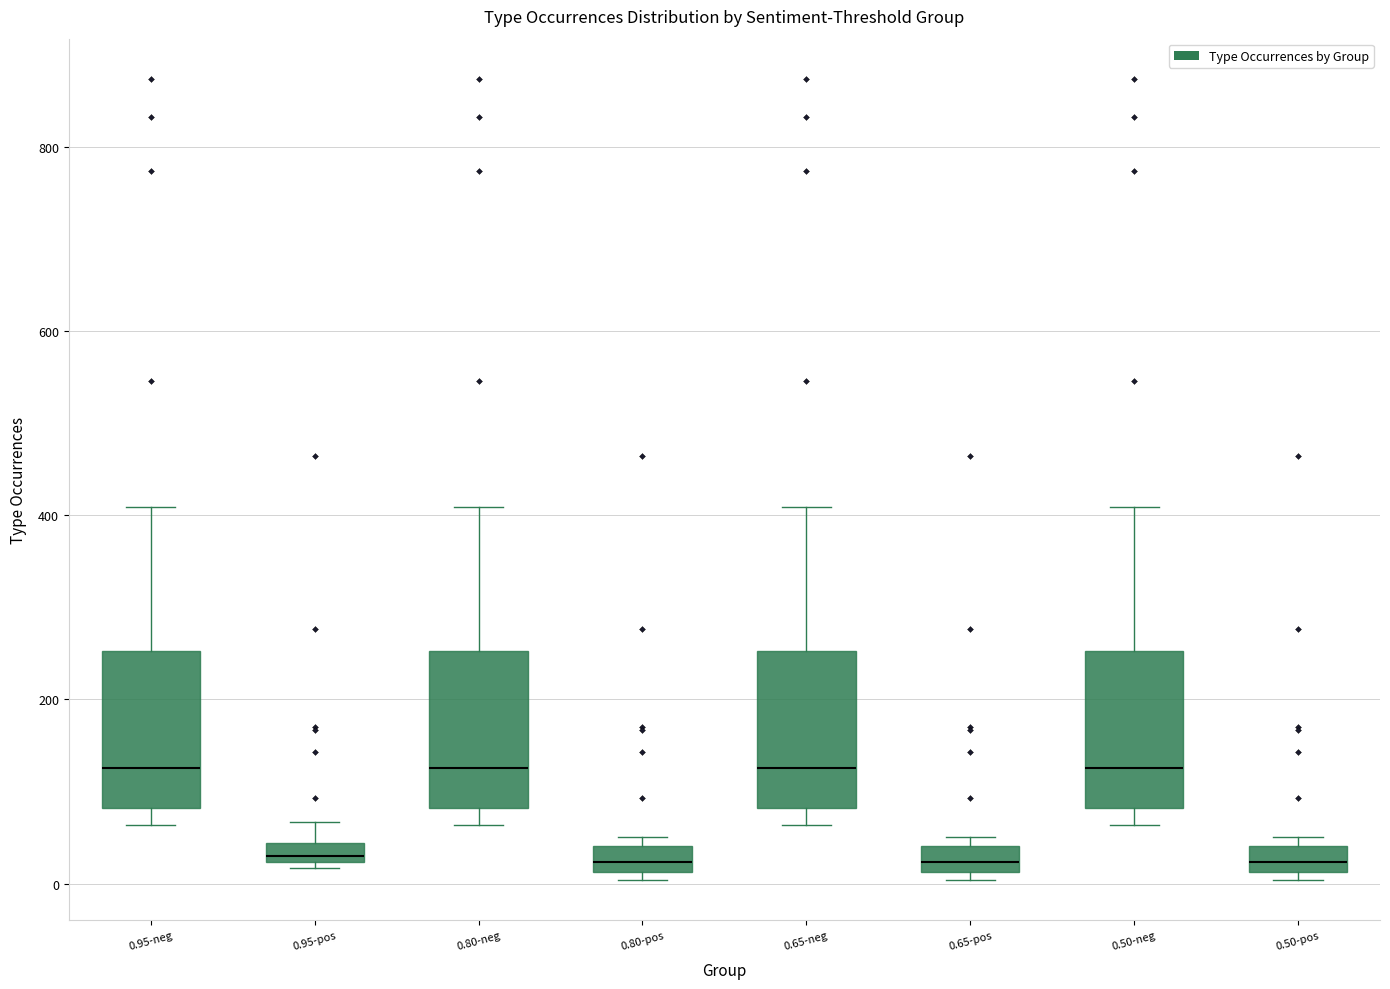

Where does the median line of the box for 0.95-neg sit on the y-axis? The values are not printed on the chart, so give them approximately, as read against the axis.

120